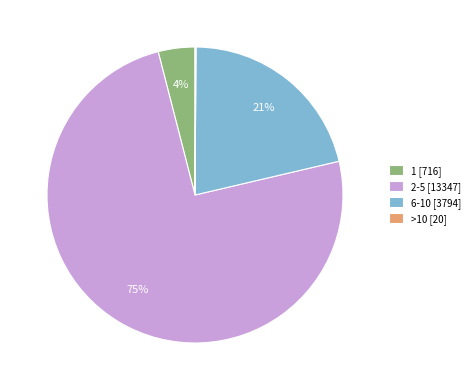

Is it true that 6-10 is 21% of the pie?

True